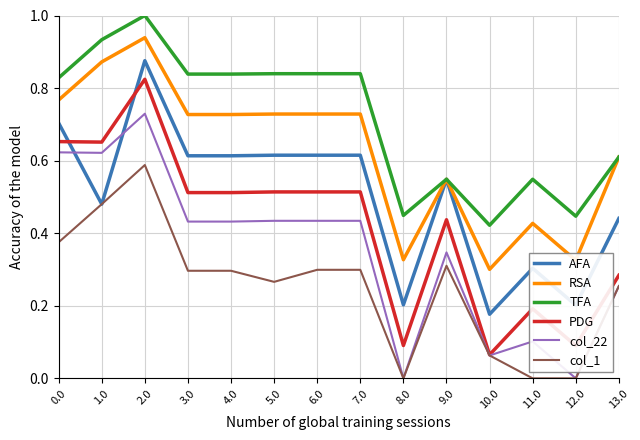

List the series in order of their peak value, lowest first.

col_1, col_22, PDG, AFA, RSA, TFA